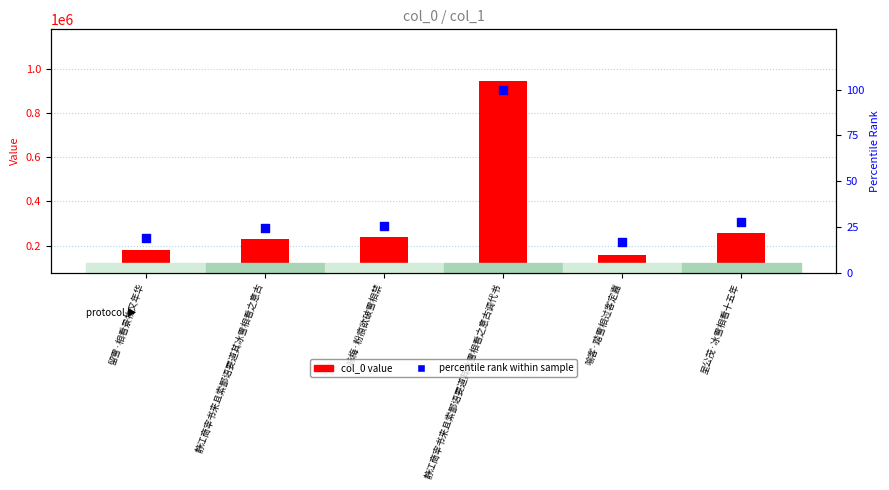

Is the value of col_0 value at 静江商宰书来且索鄙语要道其冰雪相看之意古调代书 greater than the value of percentile rank within sample at 静江商宰书来且索鄙语要道其冰雪相看之意古?

Yes